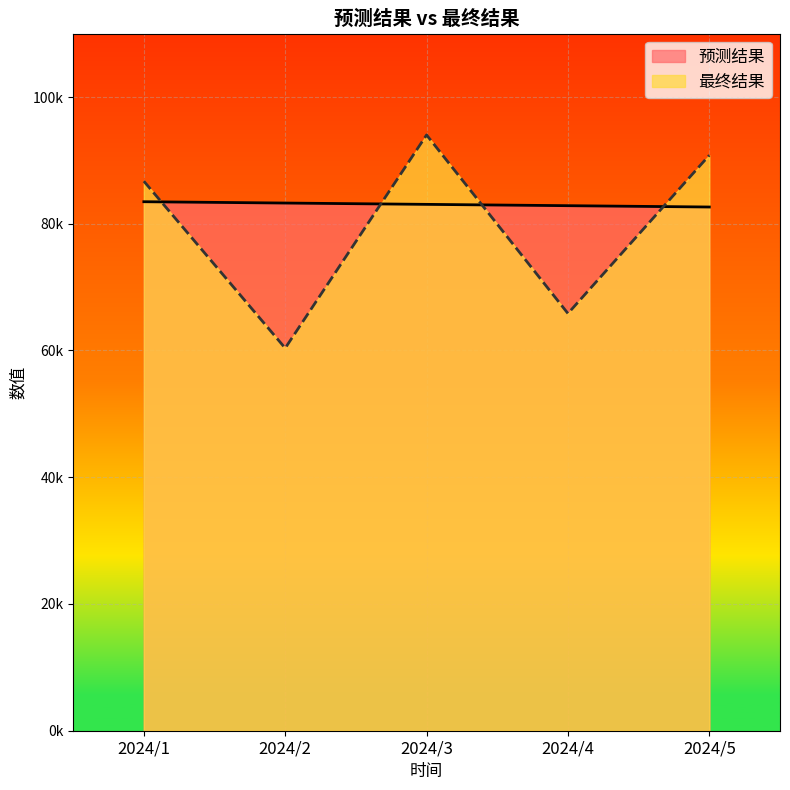

What is the maximum value shown in the chart?

94010.4